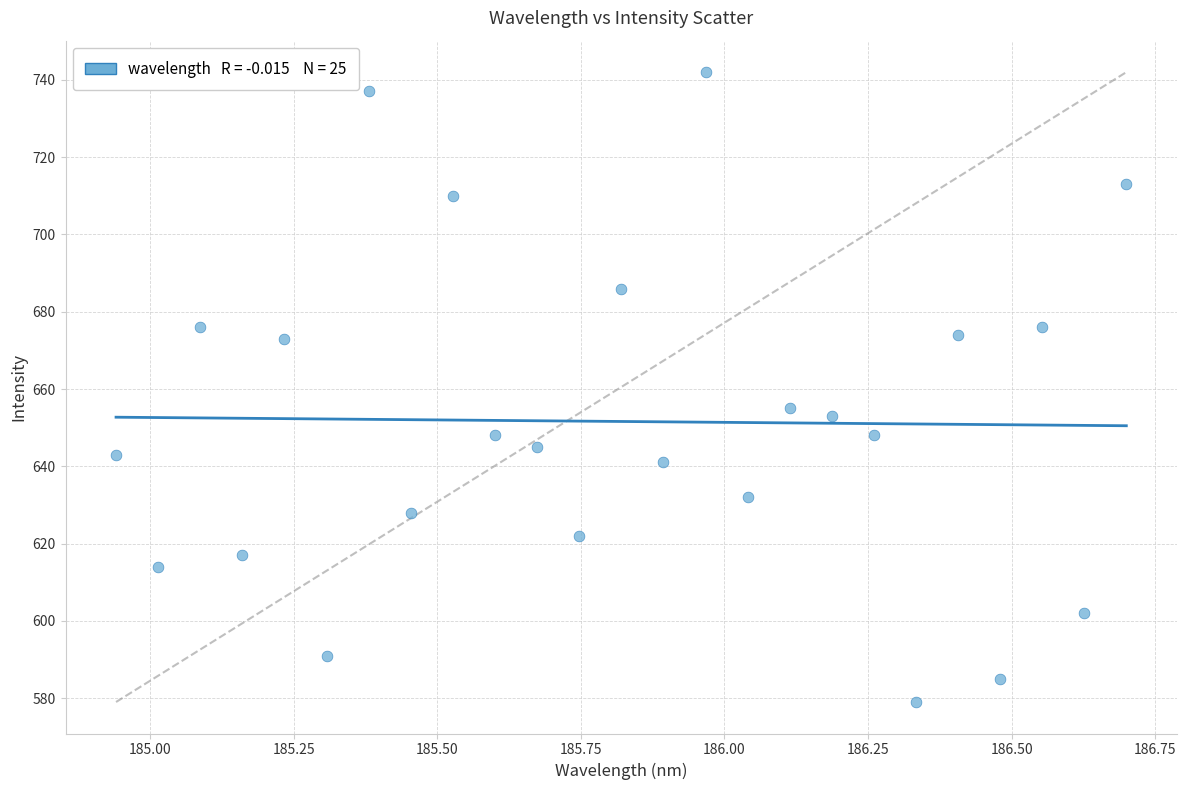

What Y value in the scatter plot is closest to 660?

655